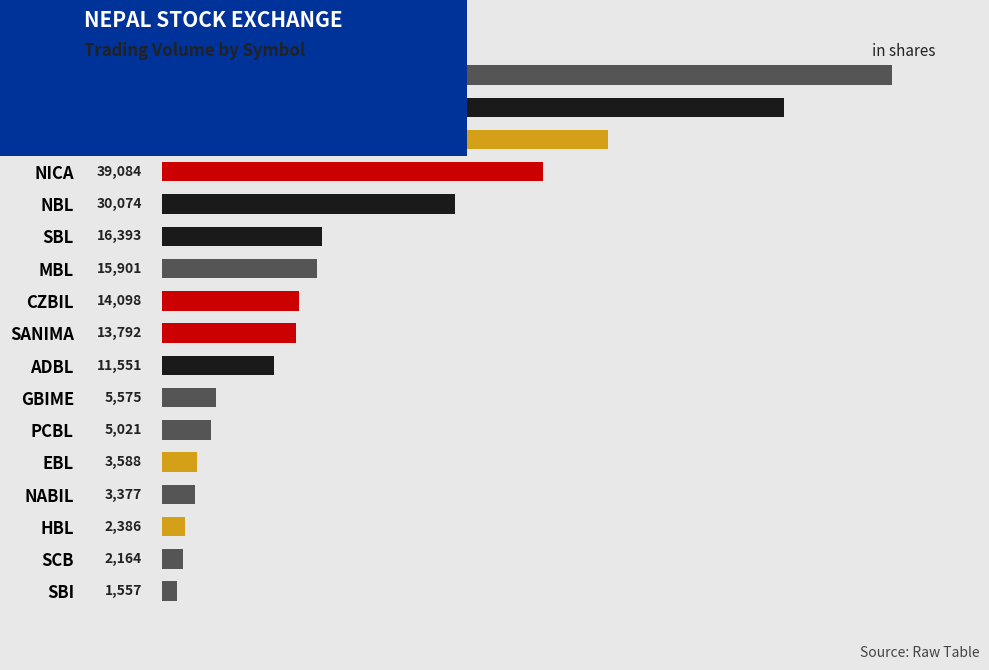

How many bars are there in total?

17